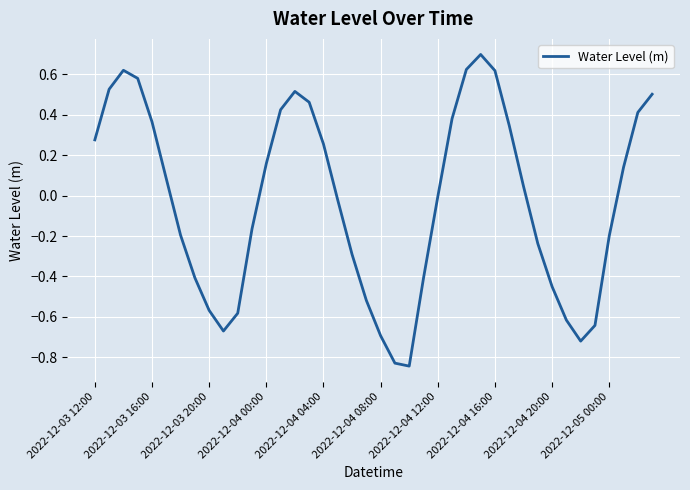

What is the difference between the maximum and minimum values?

1.5